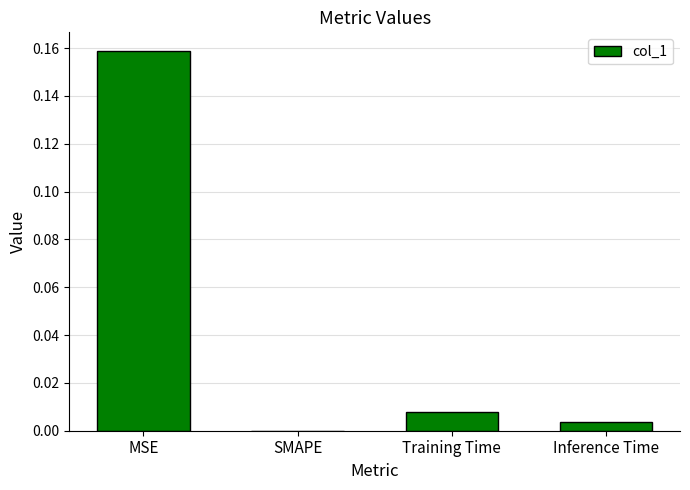

Which has a higher value, SMAPE or MSE?

MSE